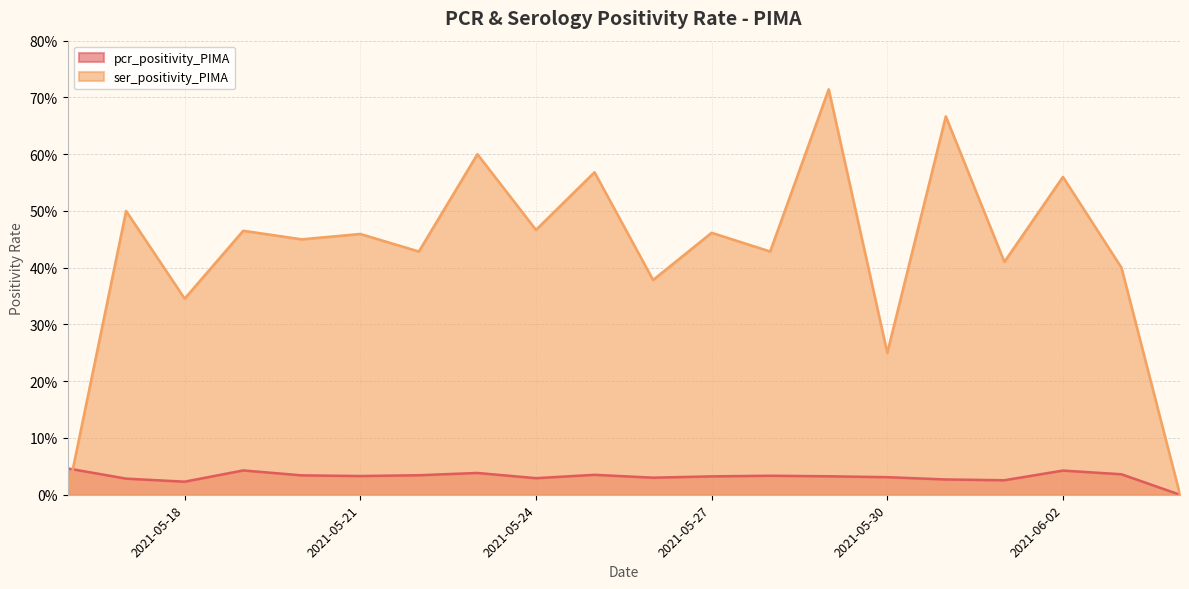

Count the ser_positivity_PIMA values in the range 0 to 1.

20